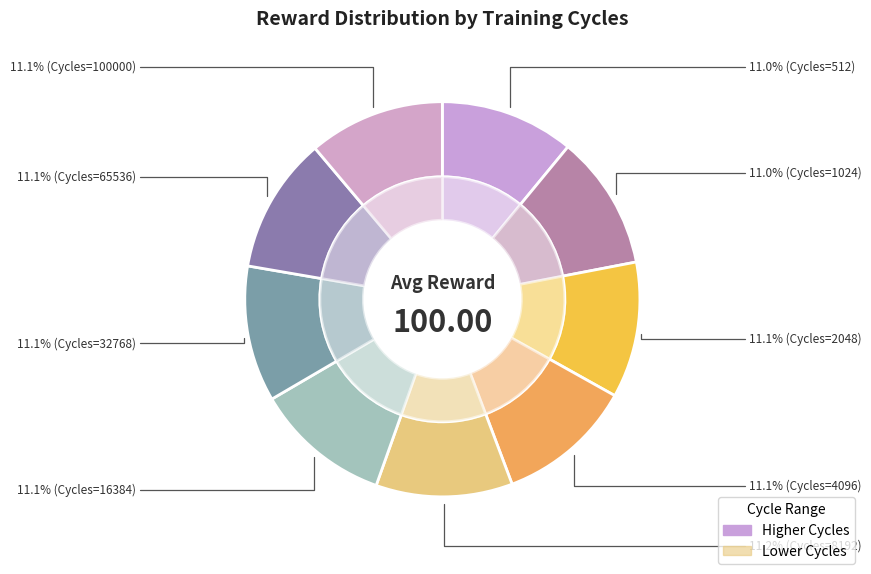

Which has a higher value, 1024 or 8192?

8192